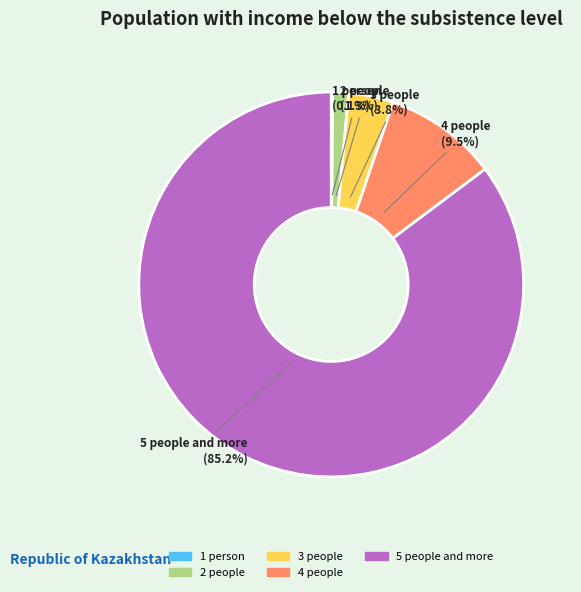

Approximately how many times larger is the value at 4 people compared to 3 people?

2.5